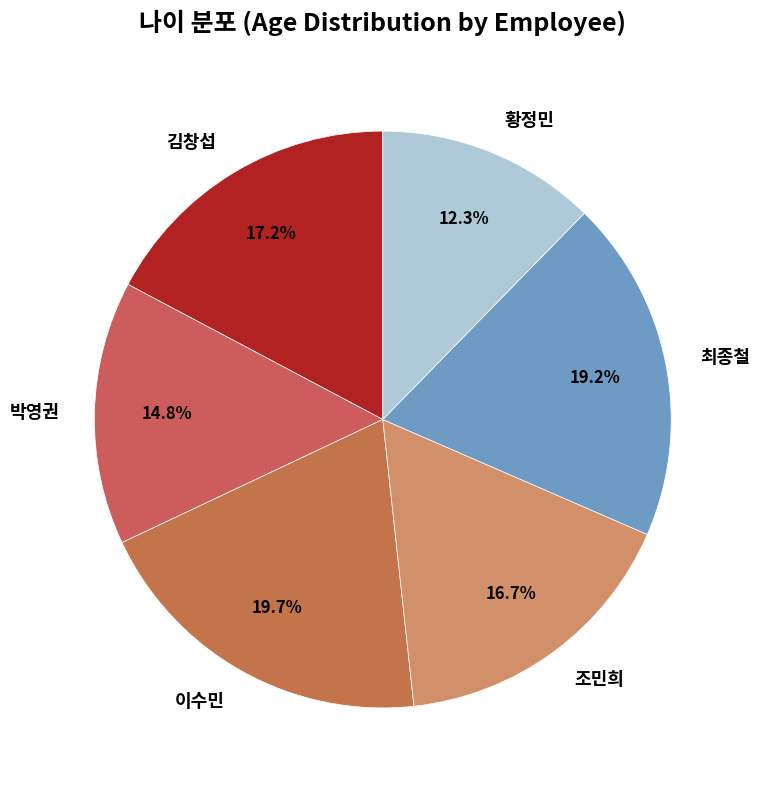

What is the ratio of the value at 최종철 to the value at 박영권?

1.3